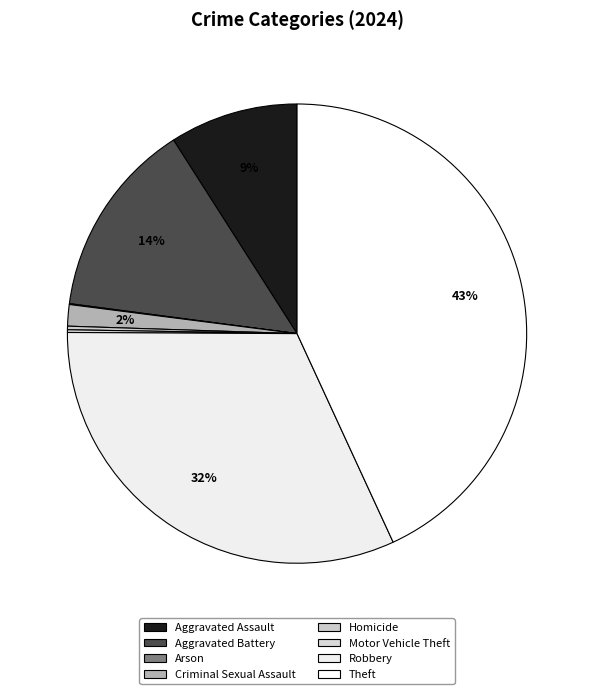

Rank the categories by value from lowest to highest.

Arson, Motor Vehicle Theft, Homicide, Criminal Sexual Assault, Aggravated Assault, Aggravated Battery, Robbery, Theft